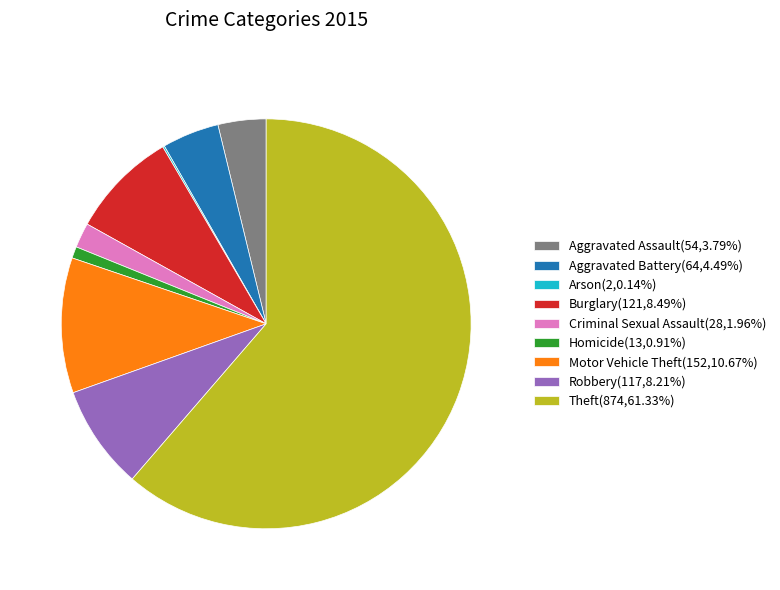

Is there a majority slice in this chart?

Yes